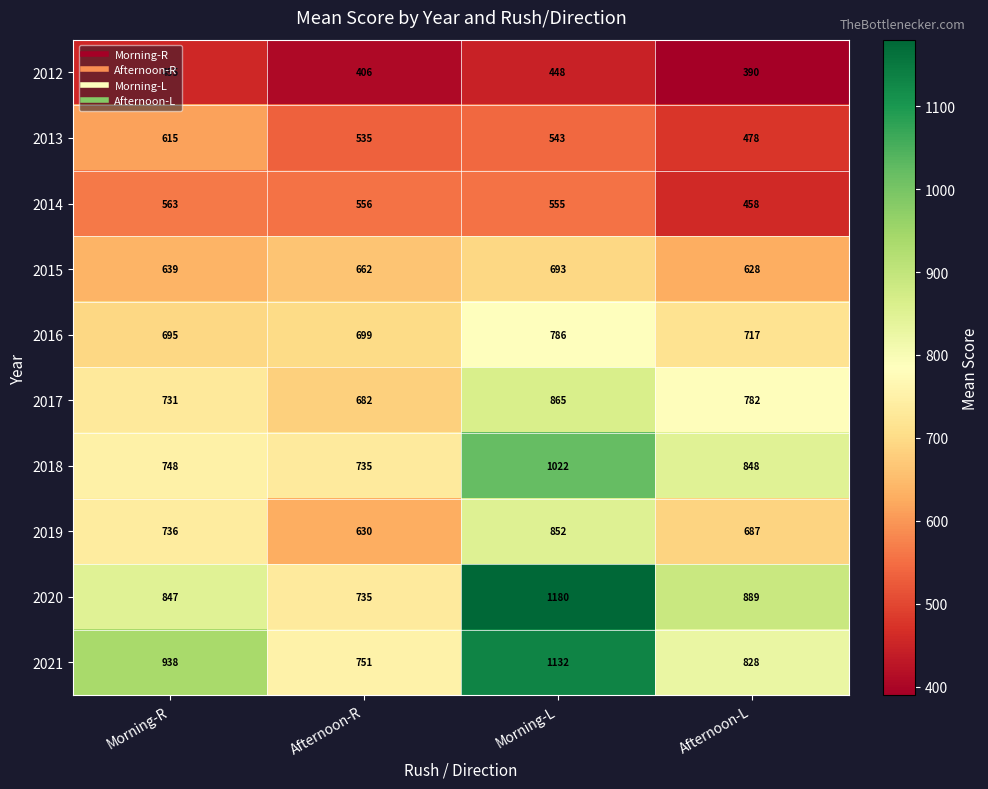

At how many categories does at least one series exceed 732?

4